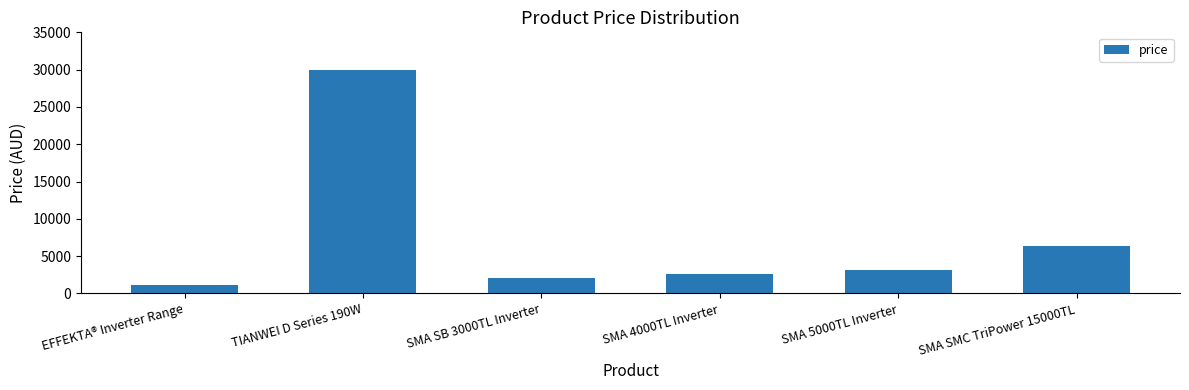

What is the label of the 3rd bar from the left?

SMA SB 3000TL Inverter